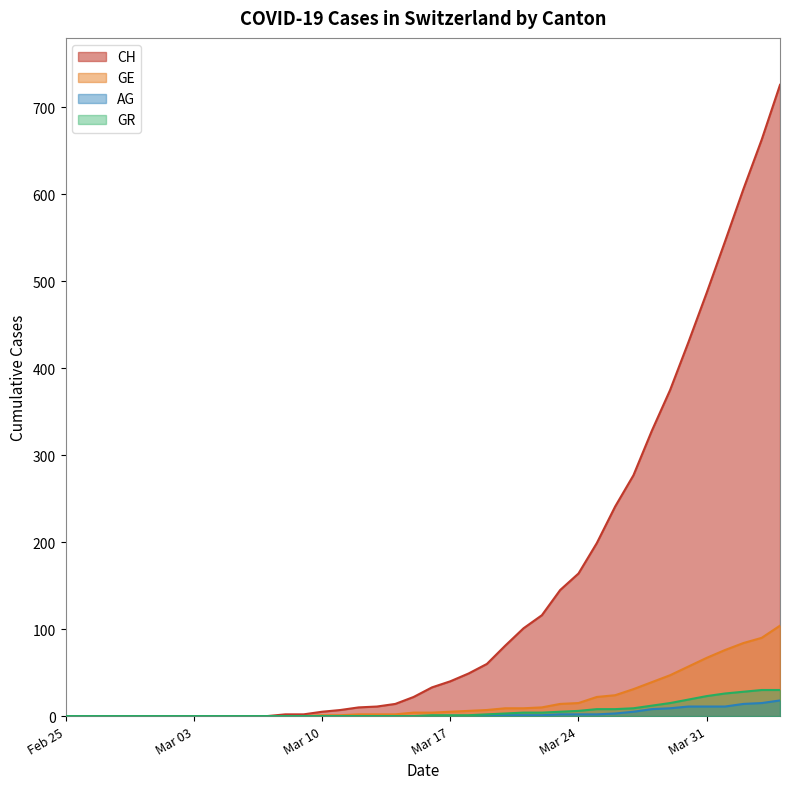

What is the highest value of the CH series?

726